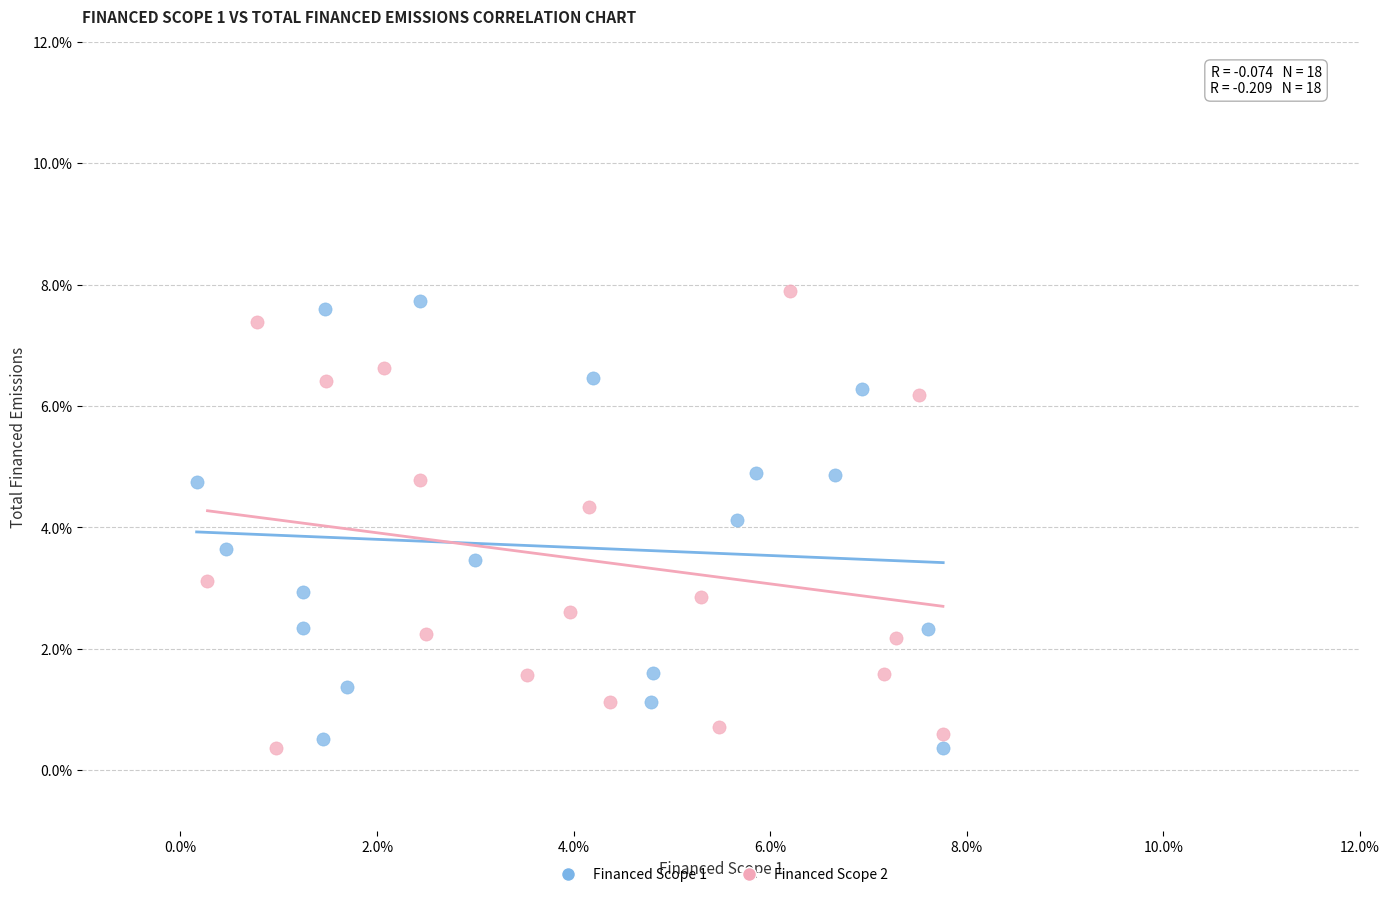

Which series contains the highest Y value?

Financed Scope 2